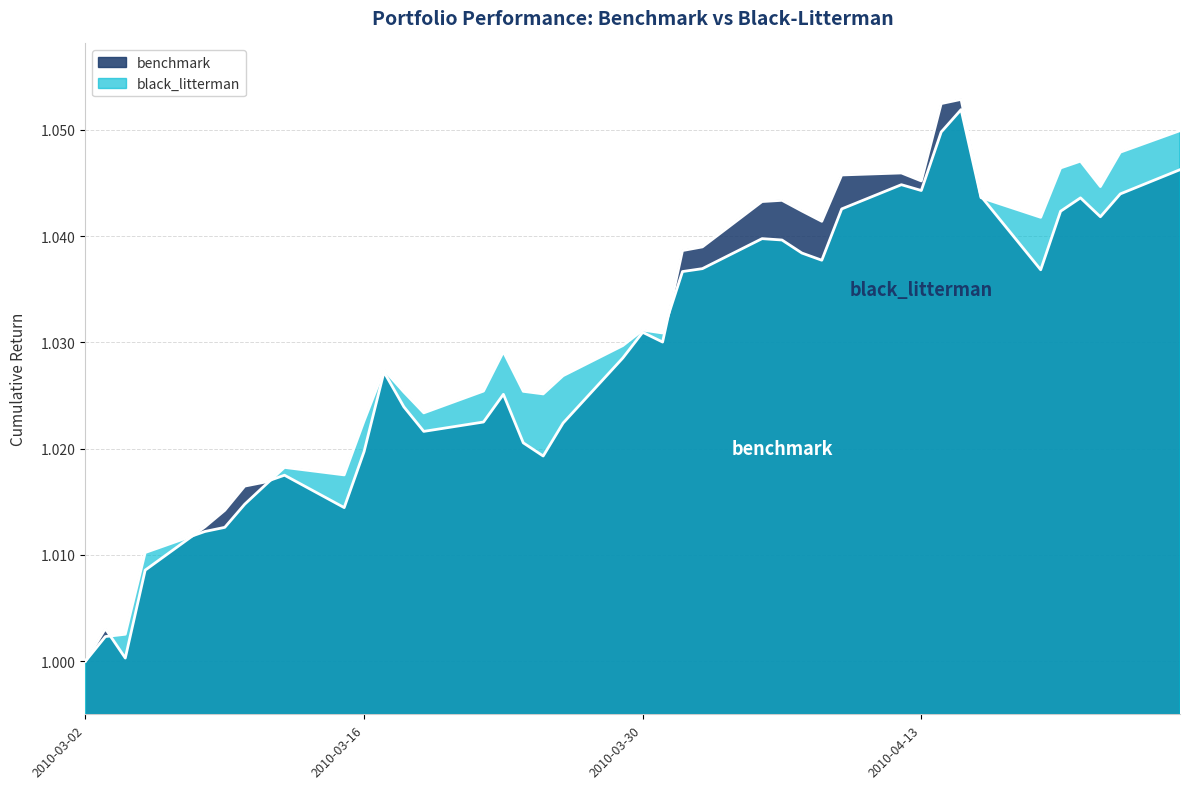

At which label does black_litterman reach its minimum?

2010-03-02